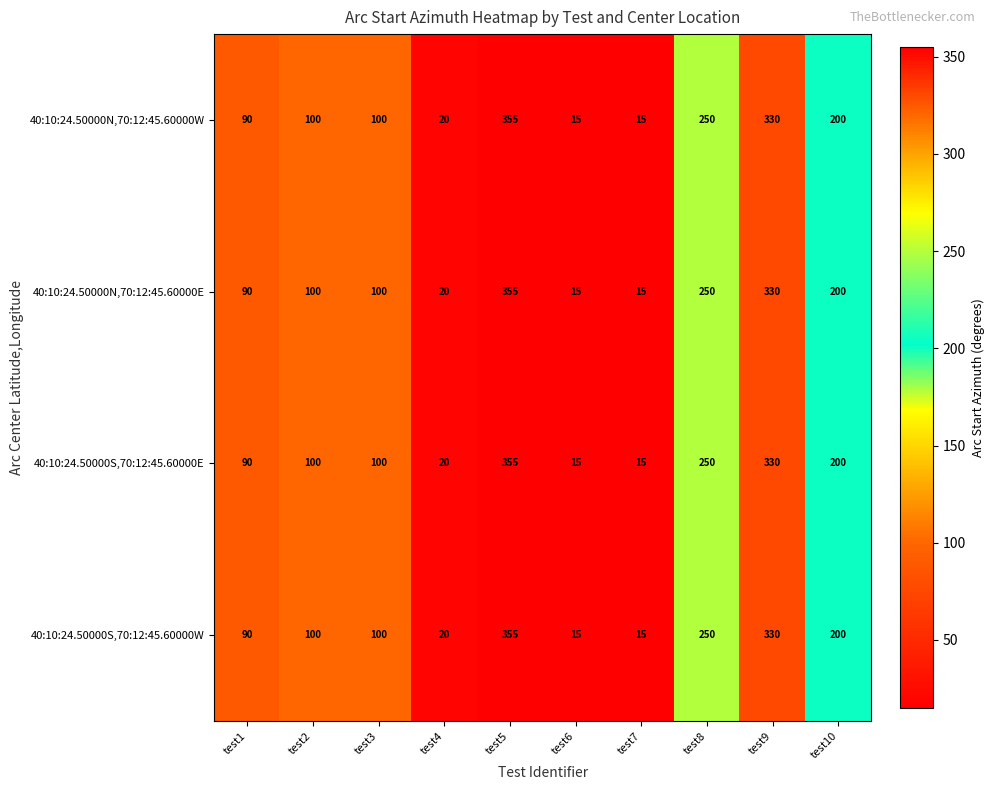

Which category has the highest value across all series?

test5